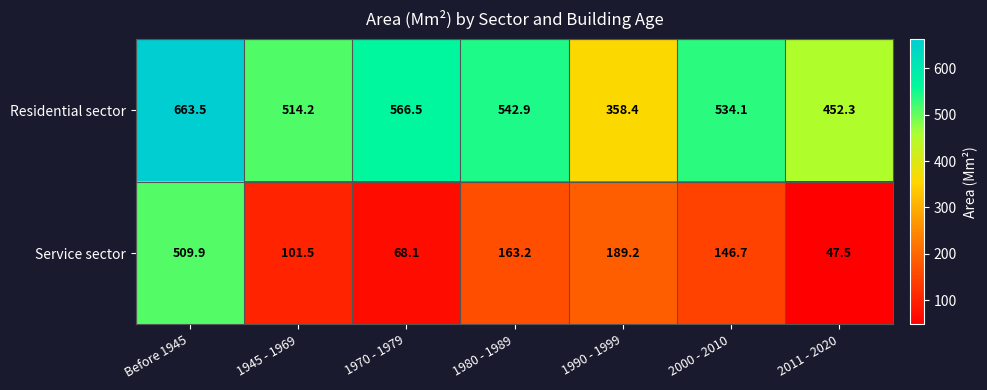

Reading left to right, list all the values displayed in this chart.

Residential sector: Before 1945=663.5	1945 - 1969=514.2	1970 - 1979=566.5	1980 - 1989=542.9	1990 - 1999=358.4	2000 - 2010=534.1	2011 - 2020=452.3
Service sector: Before 1945=509.9	1945 - 1969=101.5	1970 - 1979=68.1	1980 - 1989=163.2	1990 - 1999=189.2	2000 - 2010=146.7	2011 - 2020=47.5